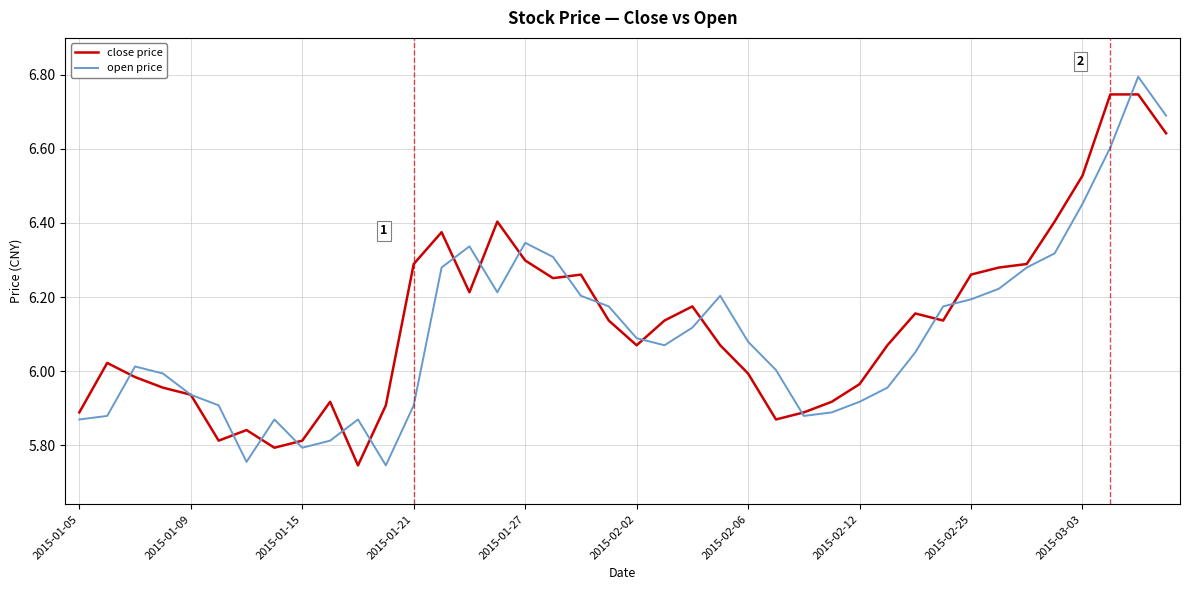

What is the maximum value shown in the chart?

6.8